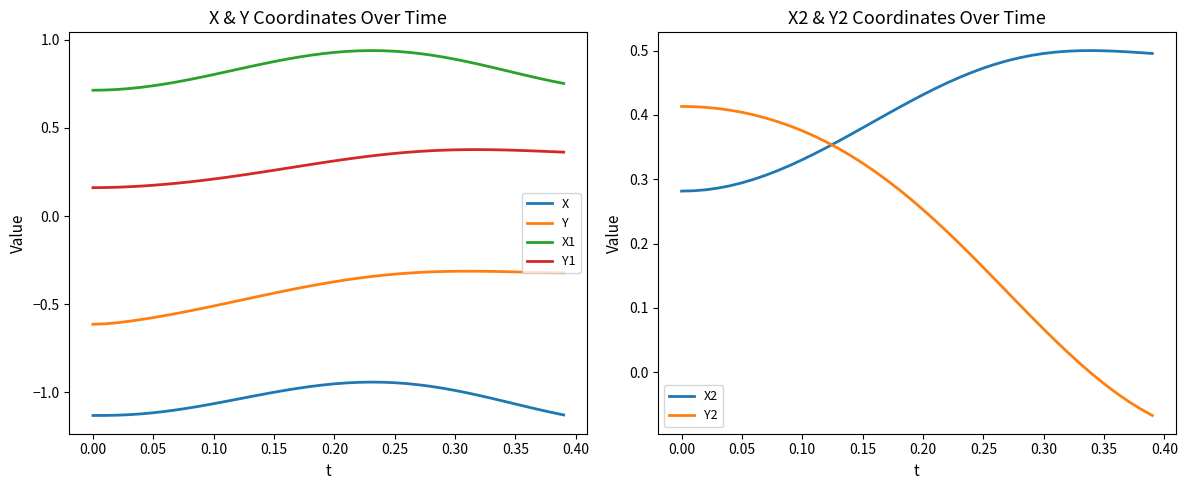

True or false: Y and Y1 cross at least once.

False